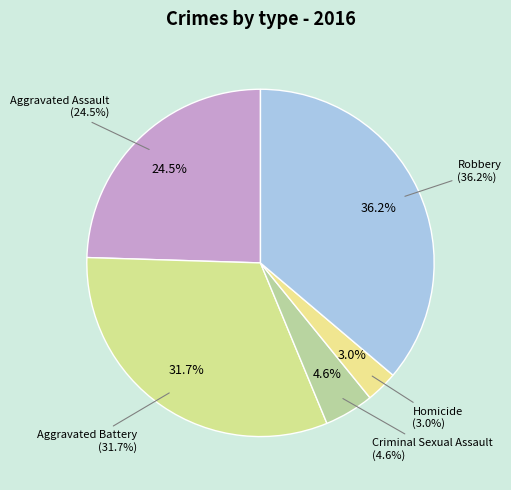

To the nearest percent, what is the combined percentage of Aggravated Battery and Robbery?

68%